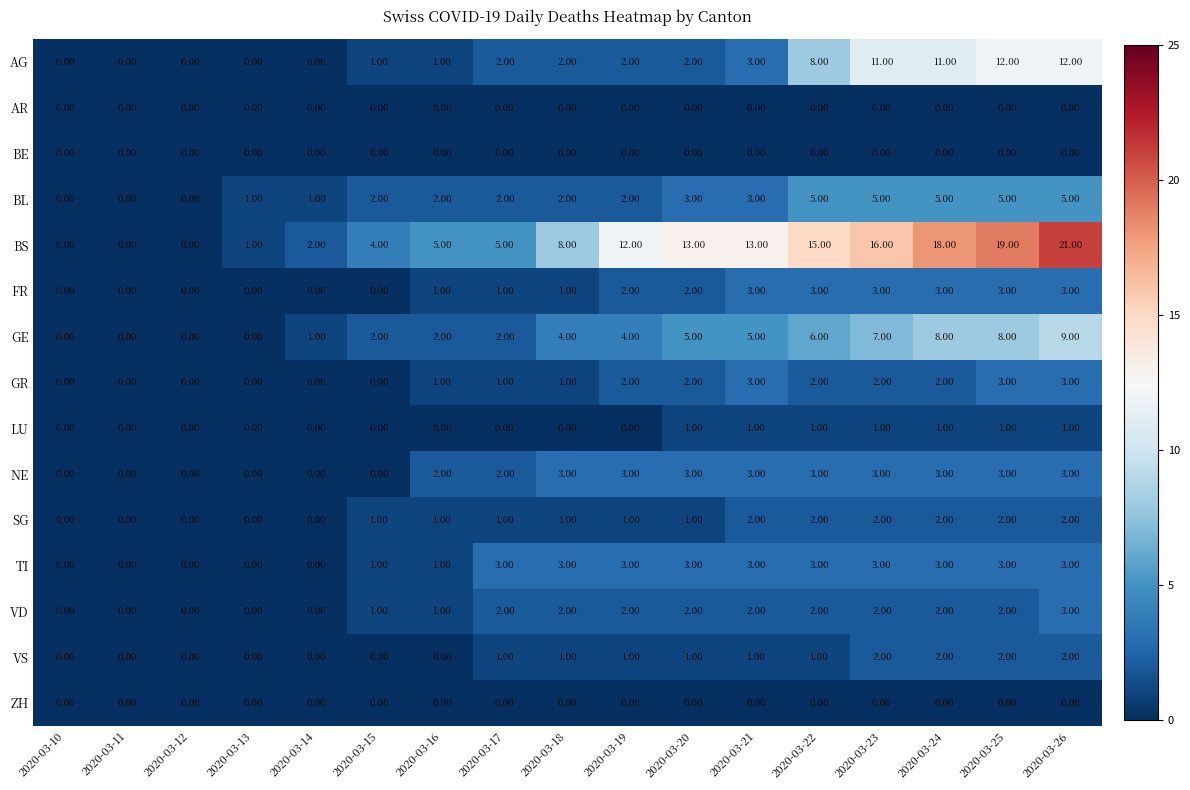

What is the difference between the maximum and minimum values in the GR series?

3